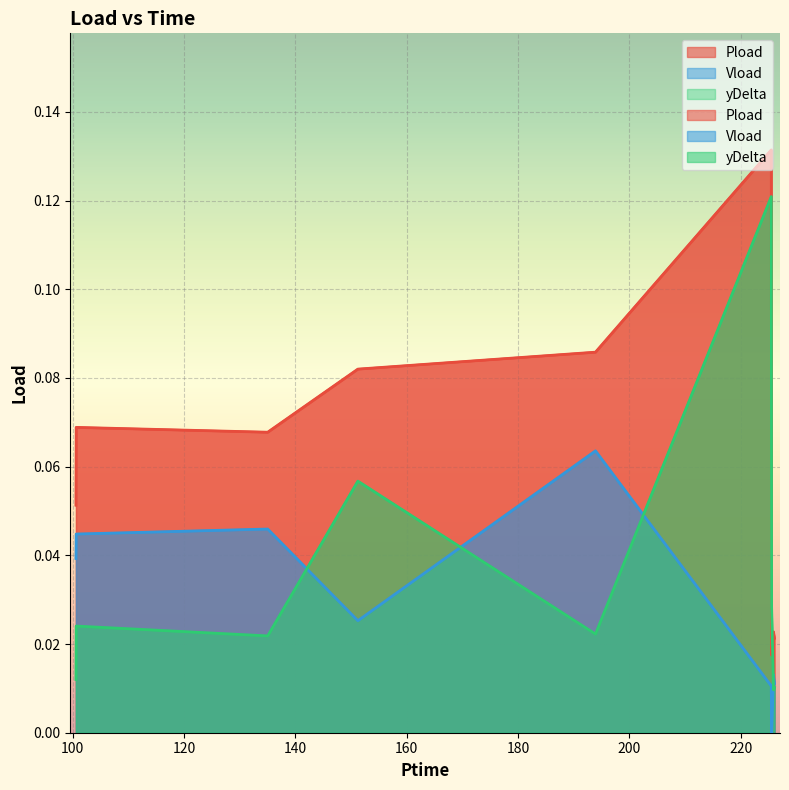

What position from the left is 226.08?

9